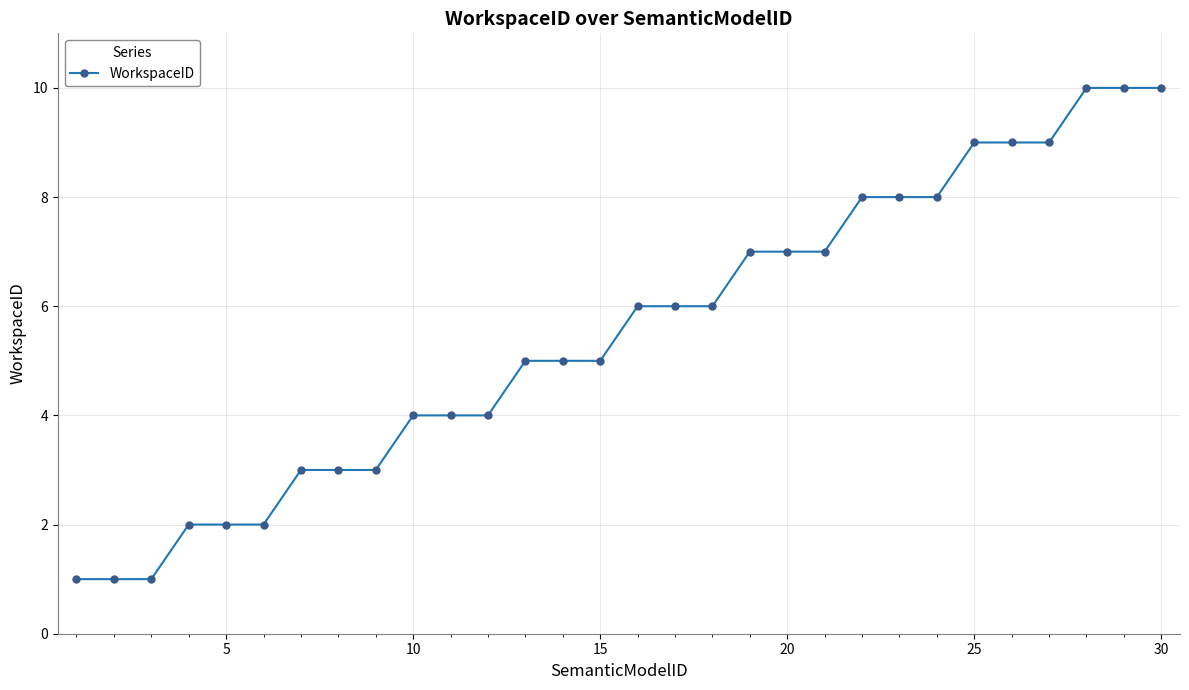

What is the value of the 20th point from the left?

7